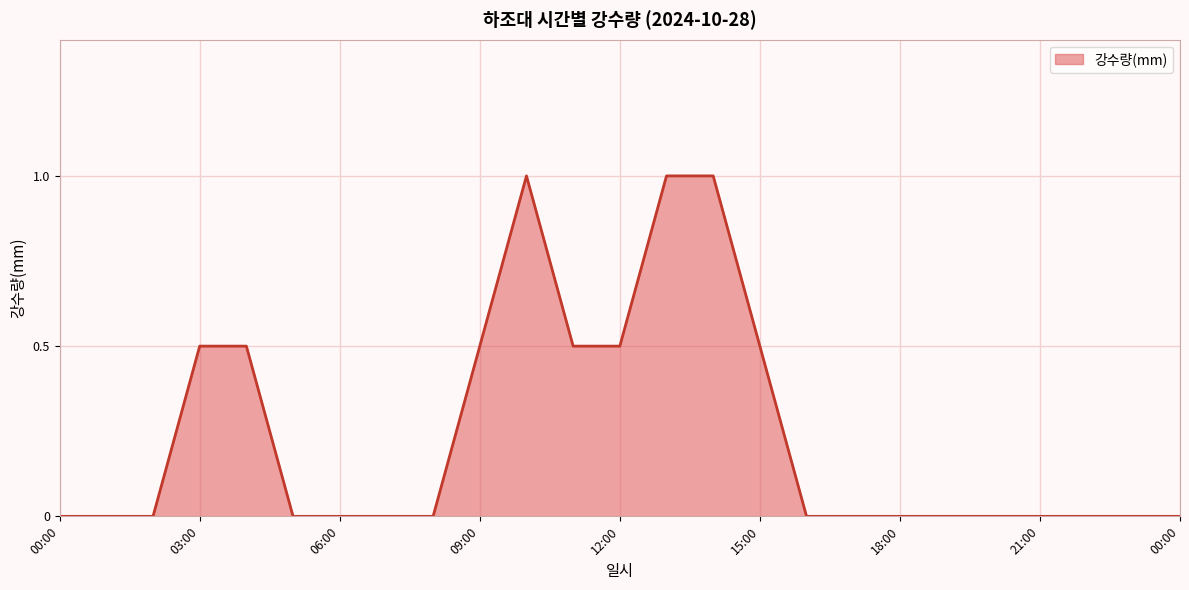

What is the maximum value shown in the chart?

1.0